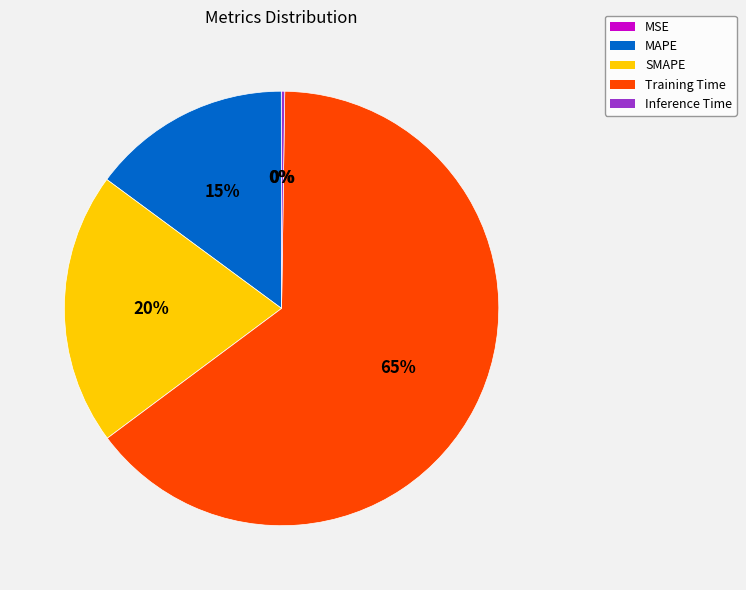

Which has a higher value, SMAPE or MAPE?

SMAPE